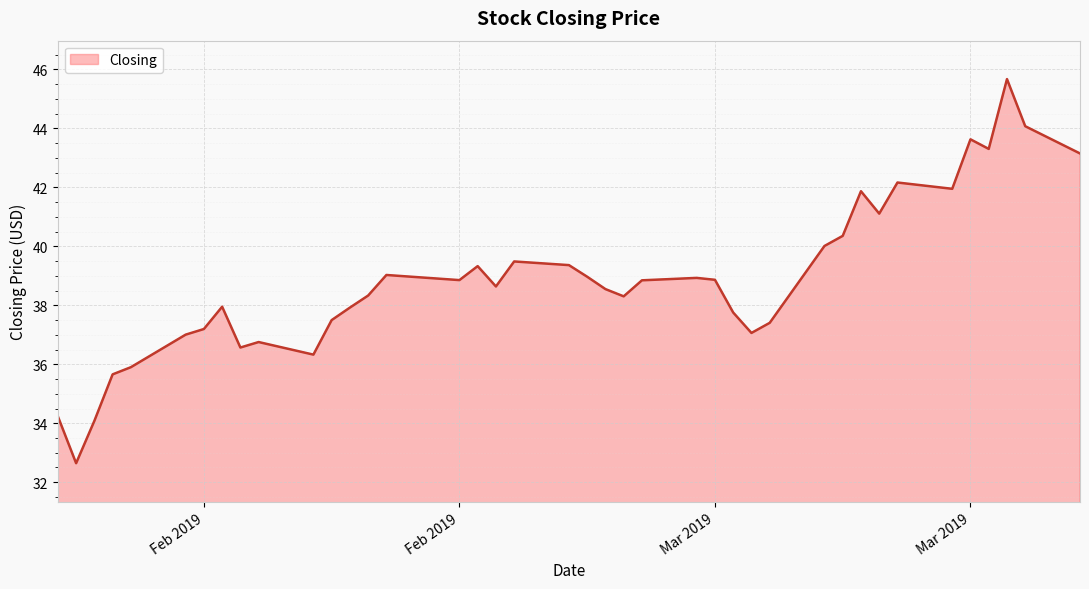

What is the maximum value shown in the chart?

45.7